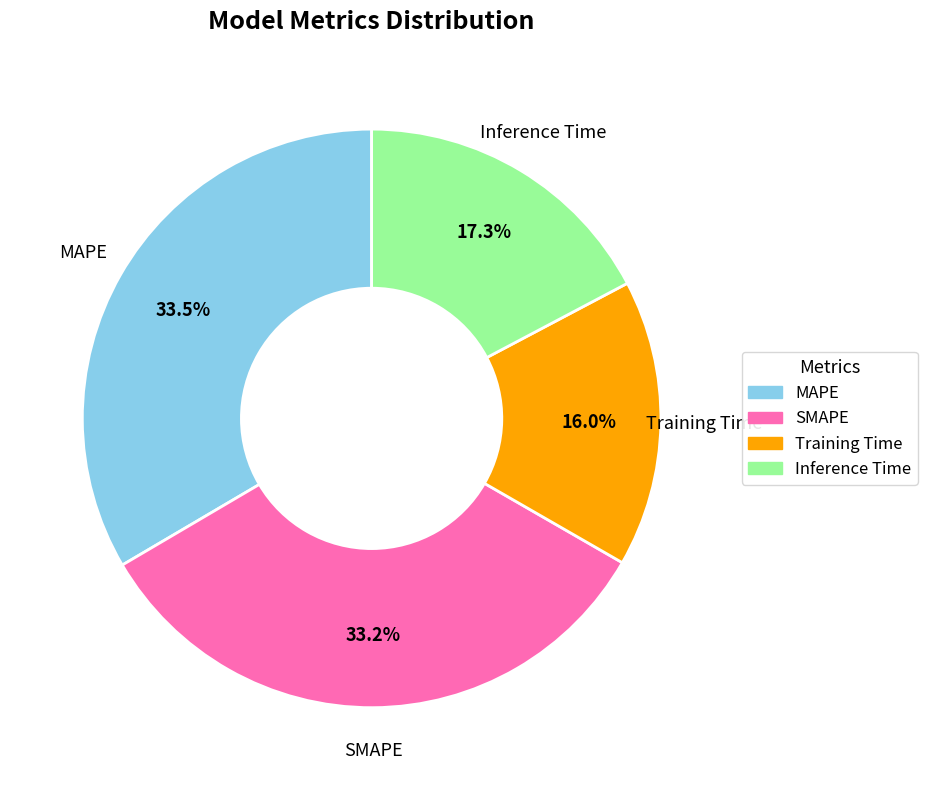

What is the ratio of the value at Inference Time to the value at SMAPE?

0.5